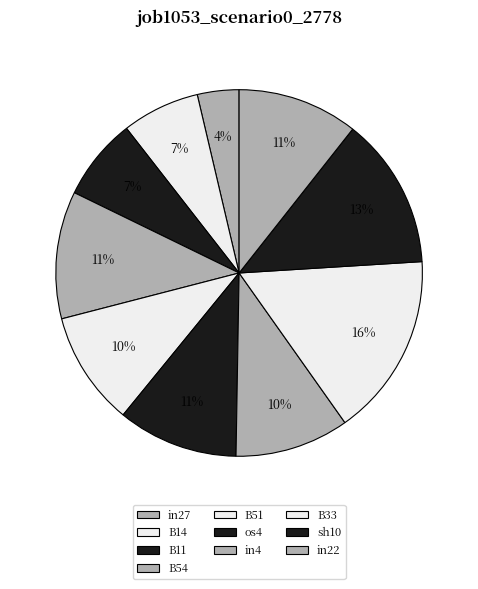

To the nearest percent, what is the difference between the in22 and B54 slice percentages?

1%